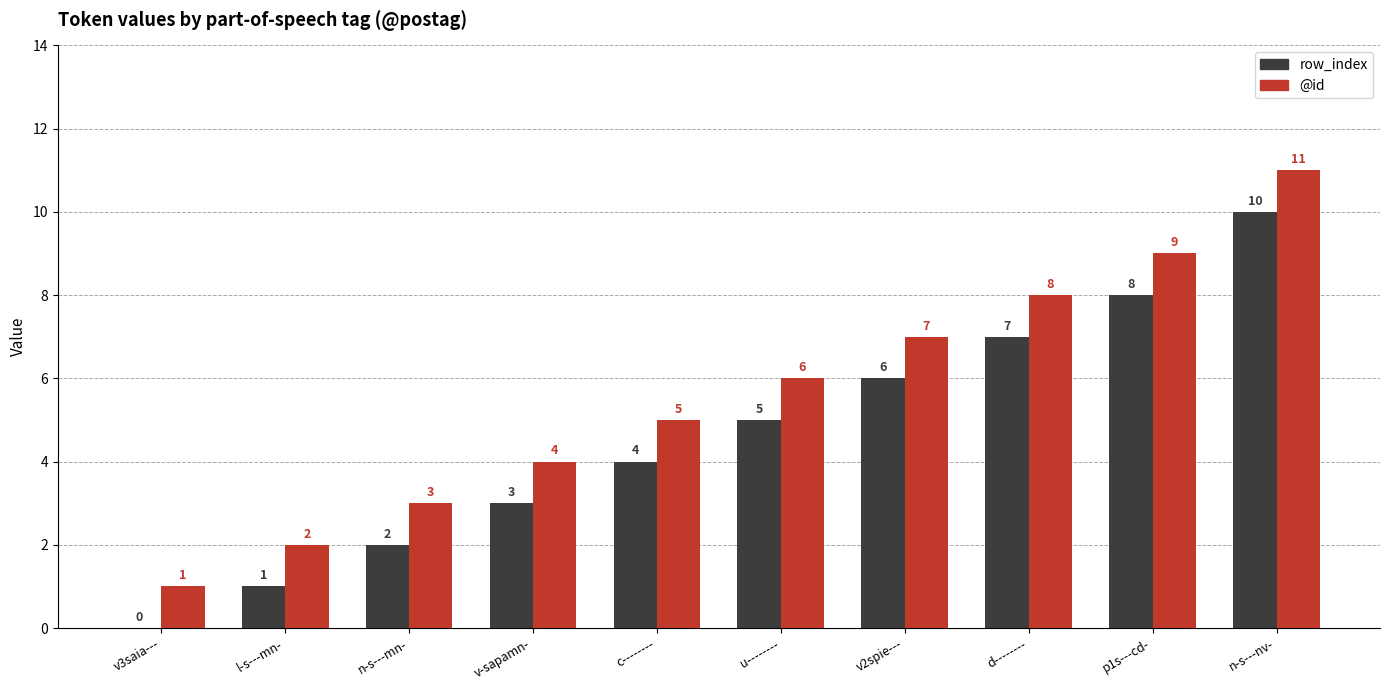

What is the maximum value for row_index?

10